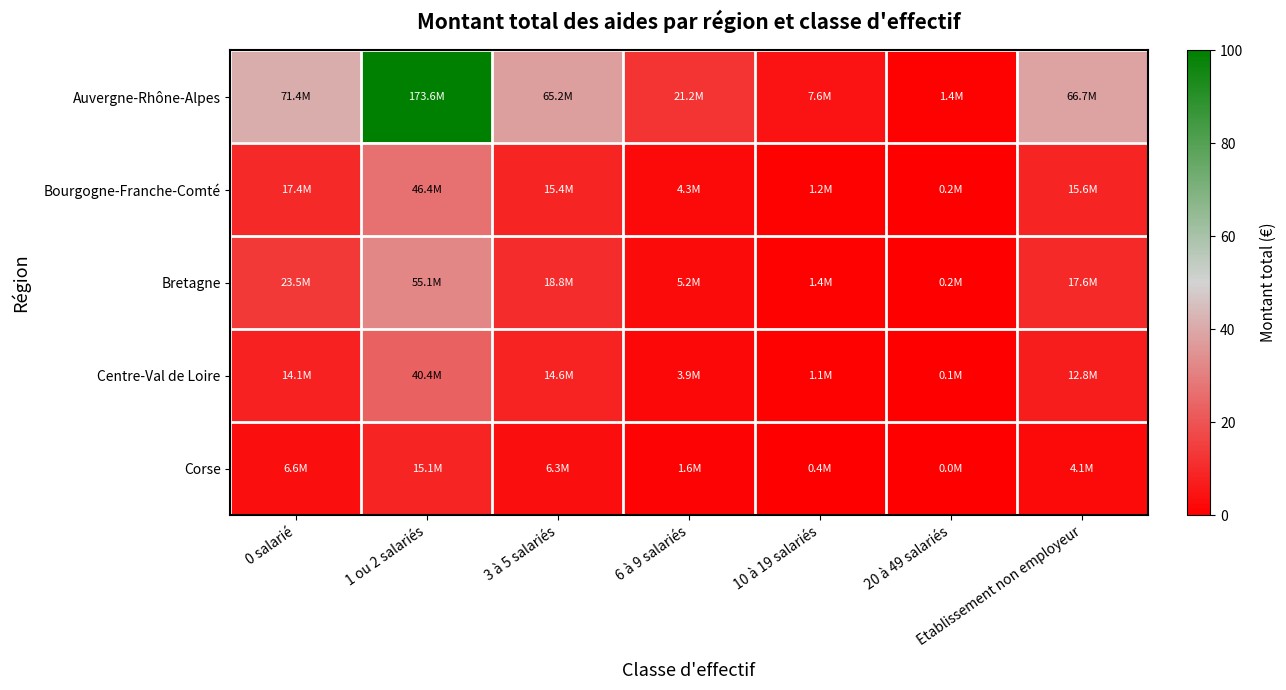

Between 1 ou 2 salariés and 10 à 19 salariés, which is larger?

1 ou 2 salariés